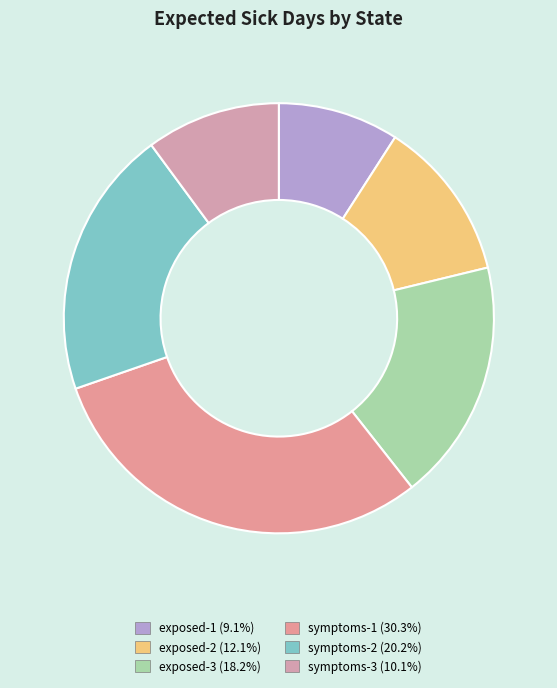

To the nearest percent, what percentage of the pie is exposed-1?

9%